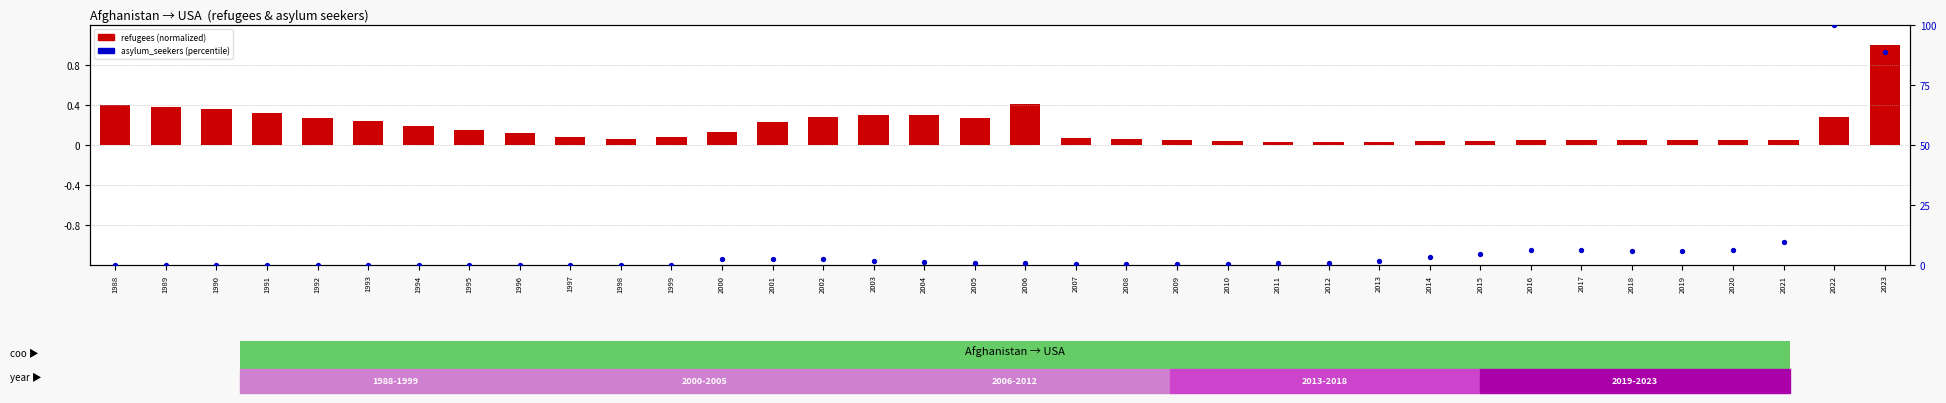

Which series has the widest spread of Y values?

asylum_seekers (percentile)